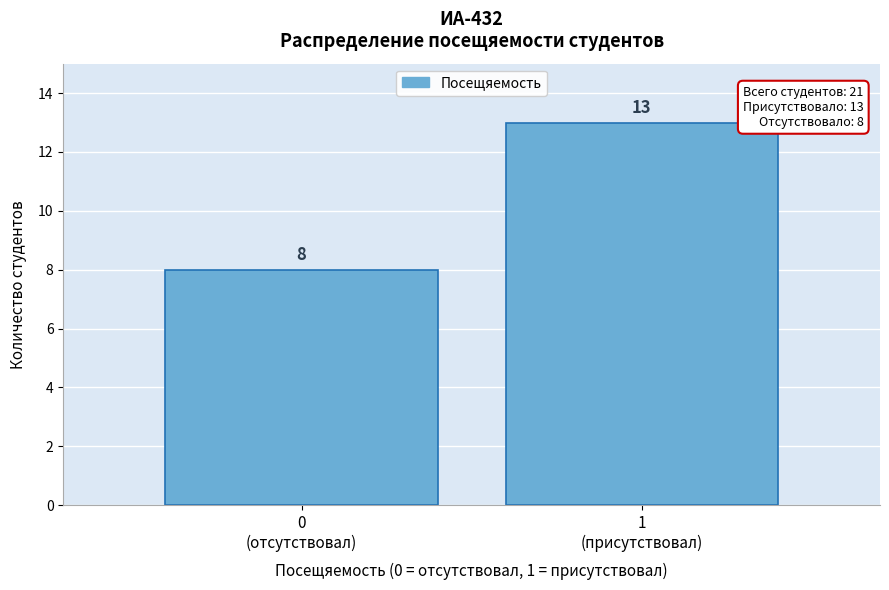

Reading left to right, extract all data points from this chart.

8	13